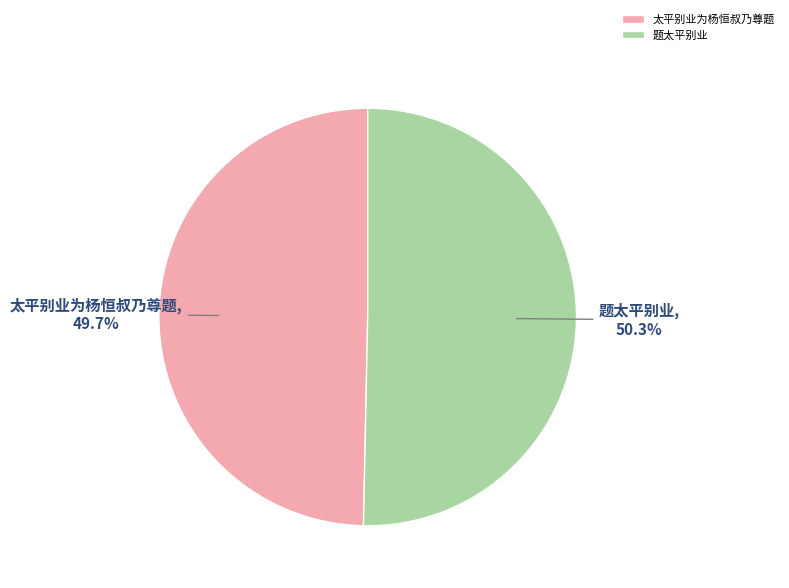

Rank the categories by value from highest to lowest.

题太平别业, 太平别业为杨恒叔乃尊题